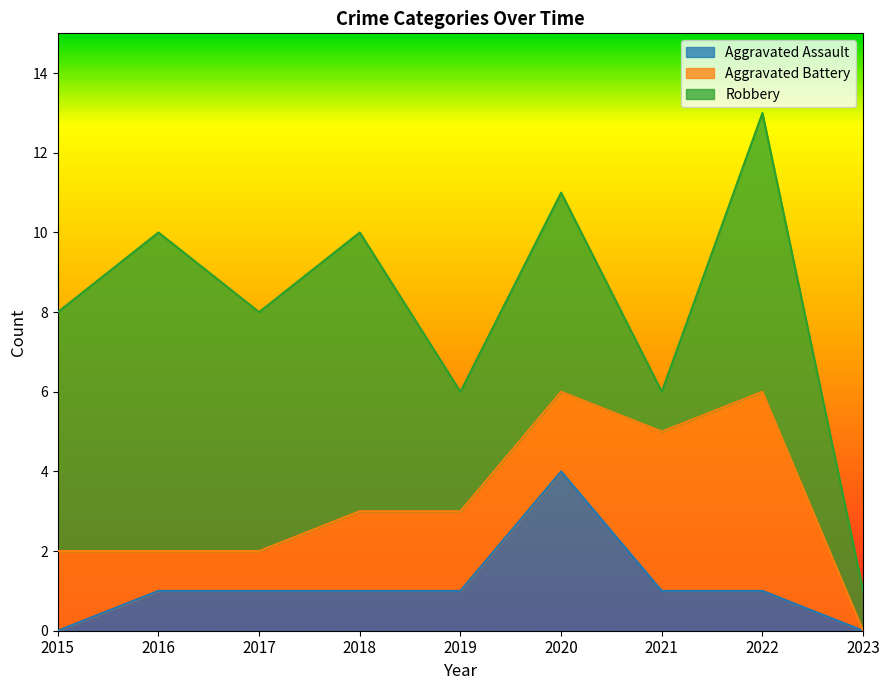

Does the chart have visible grid lines?

No